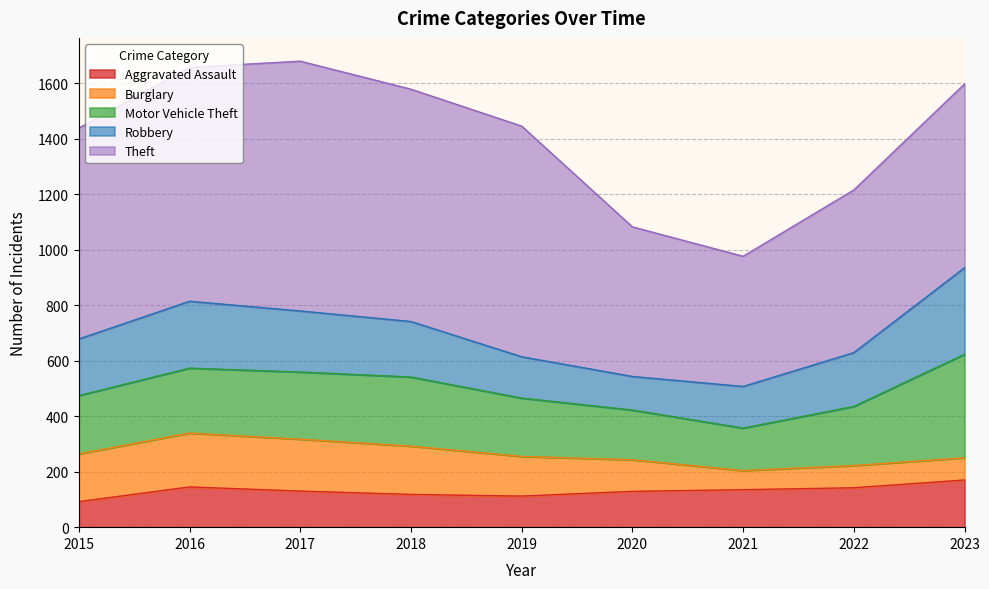

Does the chart display data point markers on the line(s)?

No